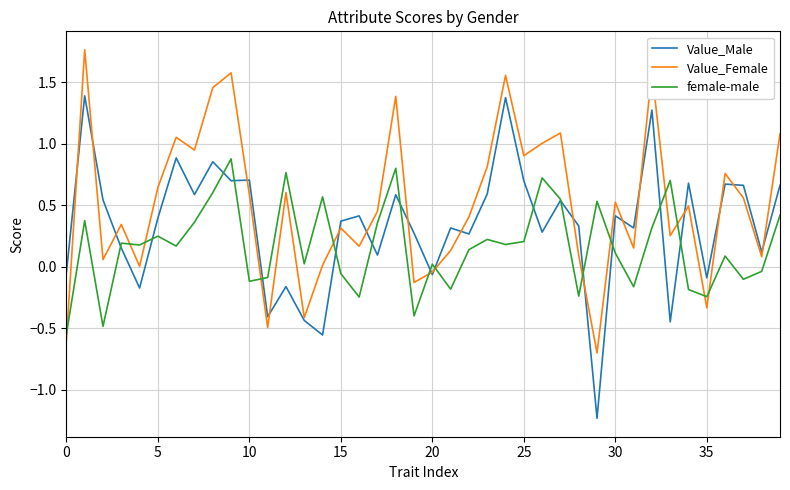

Which series has the largest total across all categories?

Value_Female